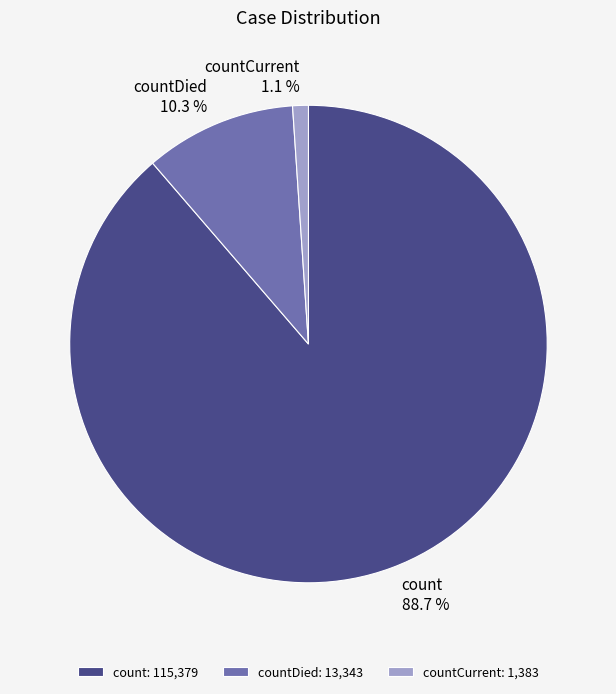

What percentage is the countDied slice, to the nearest percent?

10%